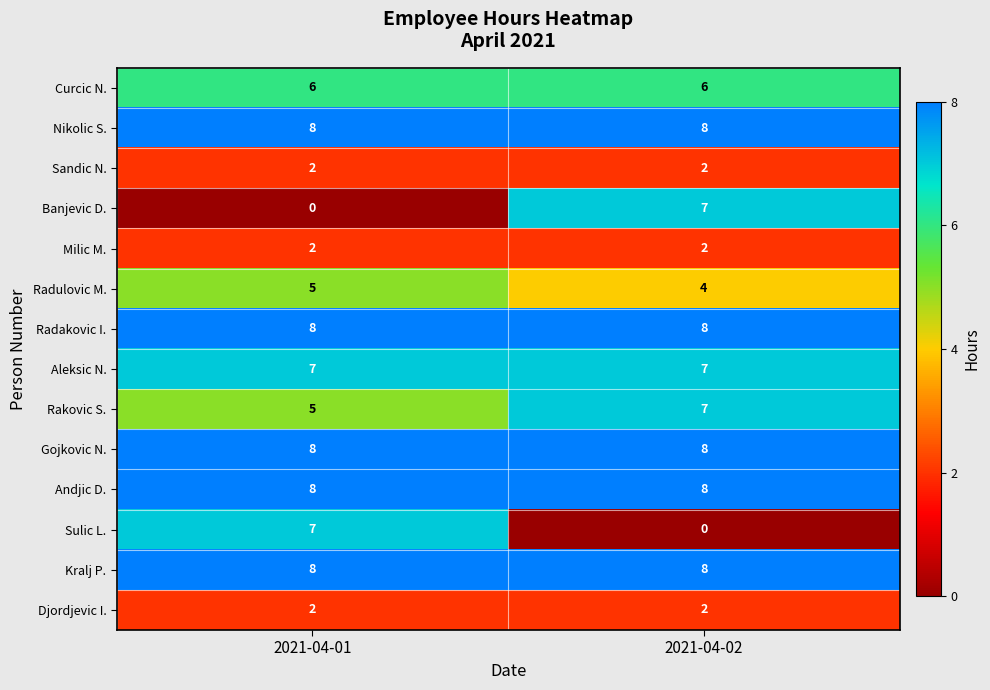

The Sulic L. series shows 3 at 2021-04-01. True or false?

False